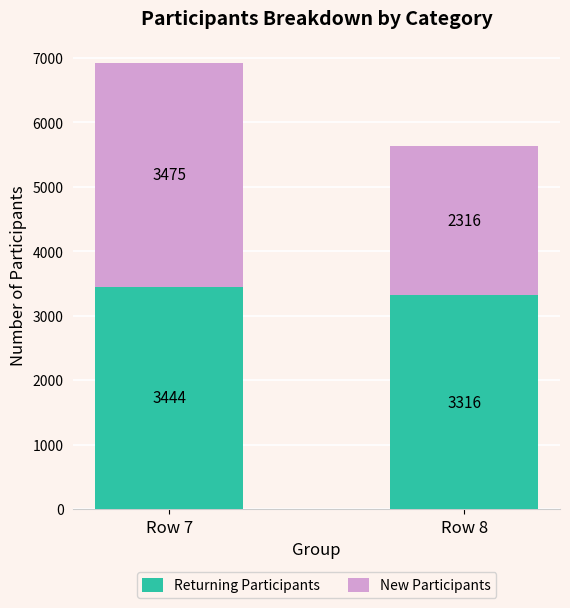

Reading left to right, list the values for the Returning Participants series.

3444	3316